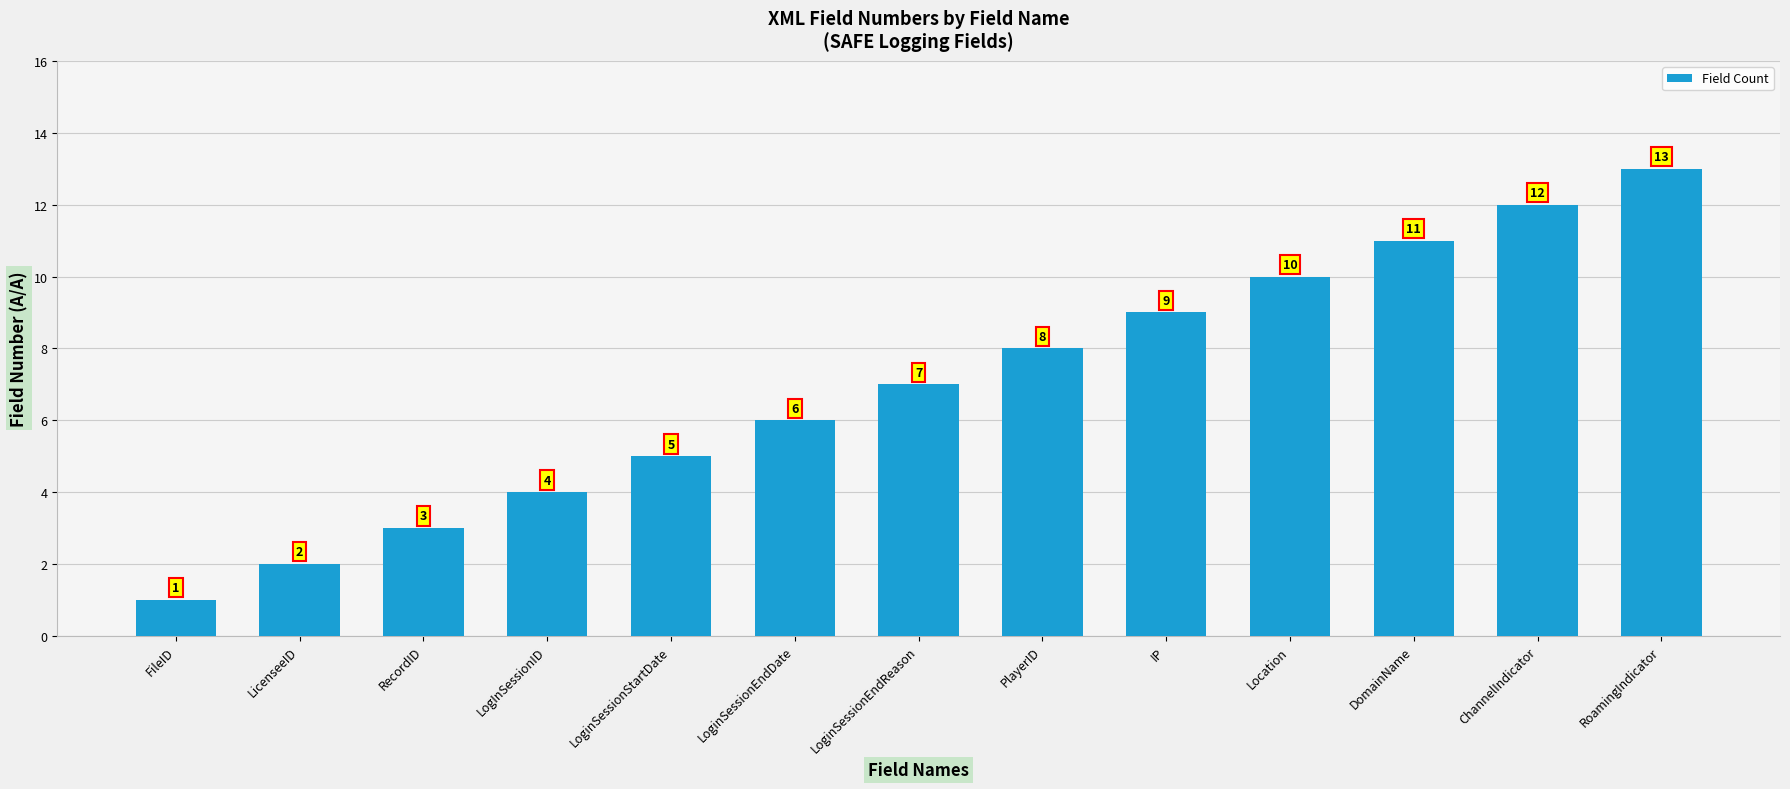

What is the change in value from RecordID to IP?

+6